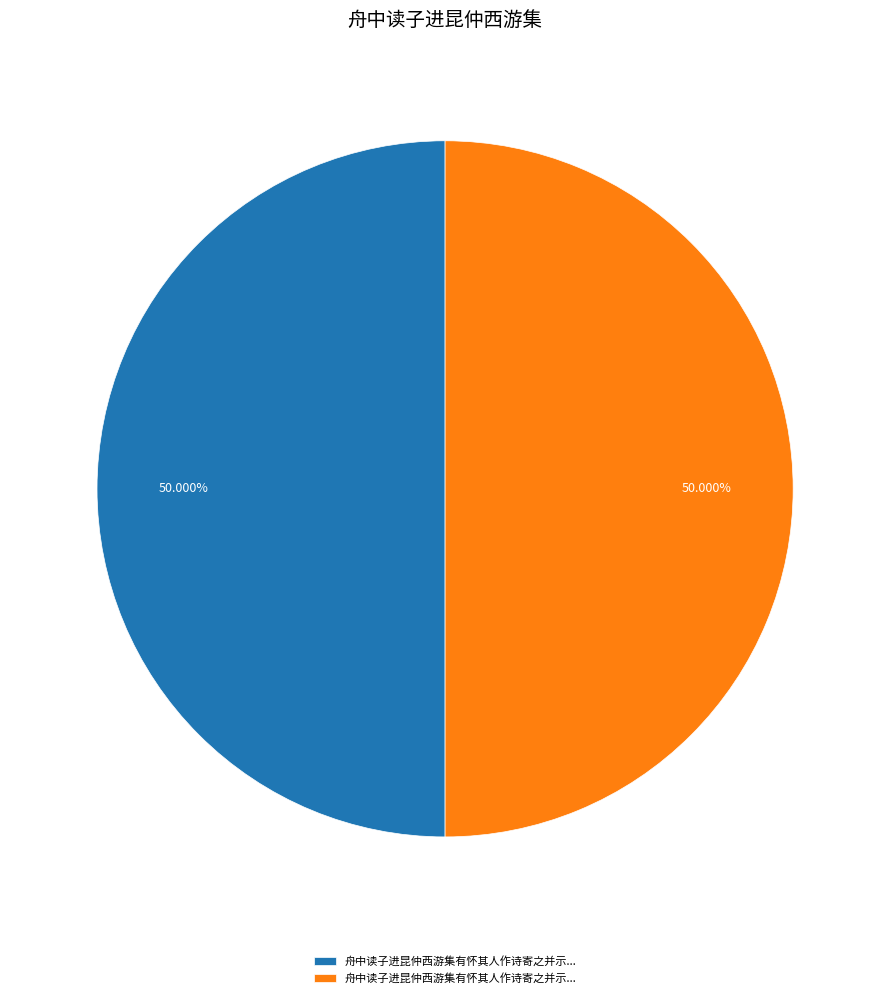

How many segments does this pie chart have?

2